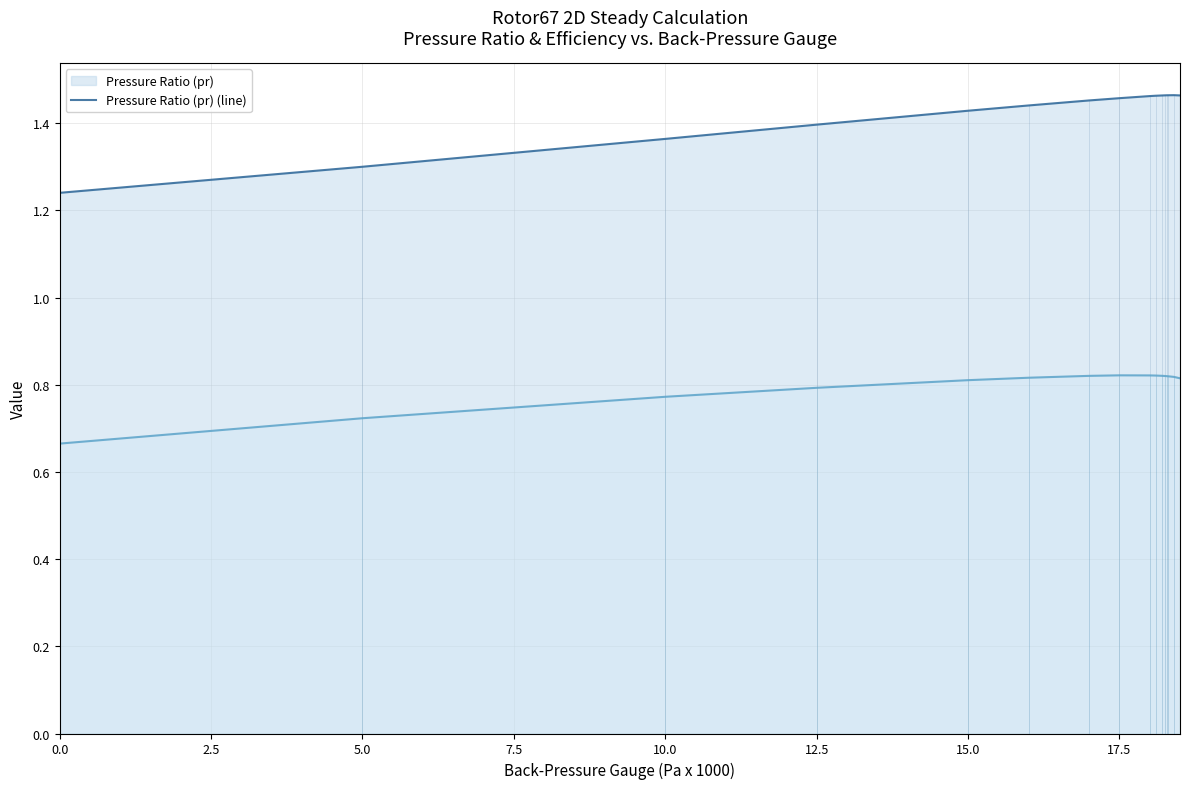

What is the spread (max minus min) of values at 12.5?

0.6